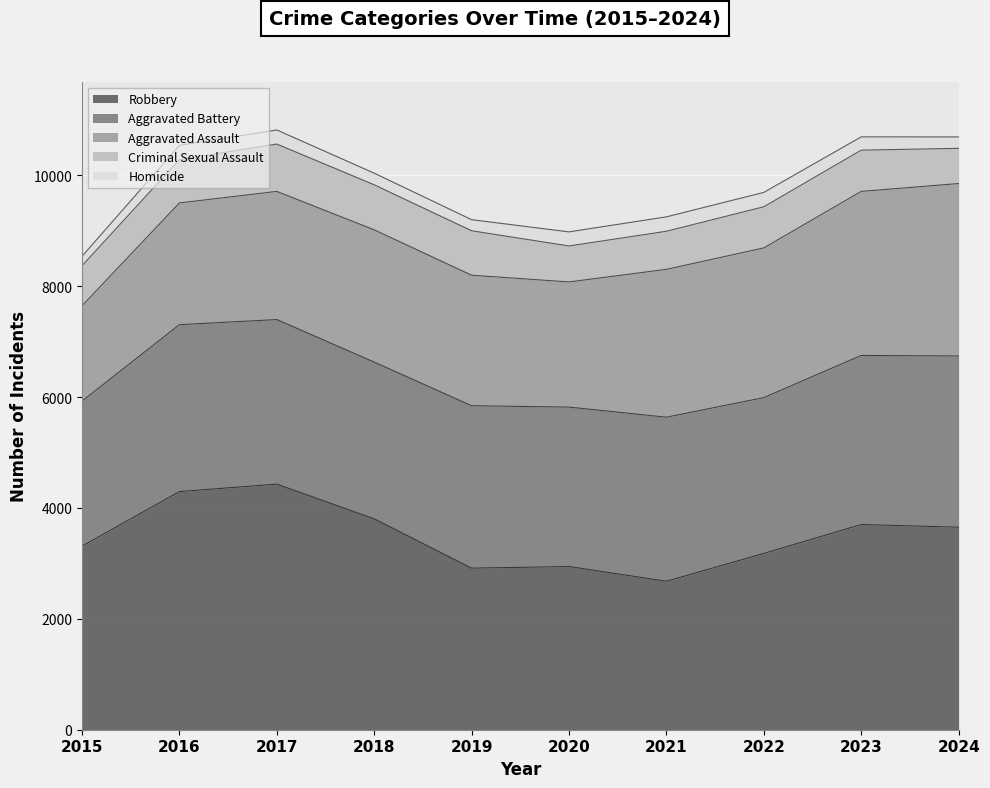

True or false: Aggravated Assault has a value of 3627 at 2018.

False